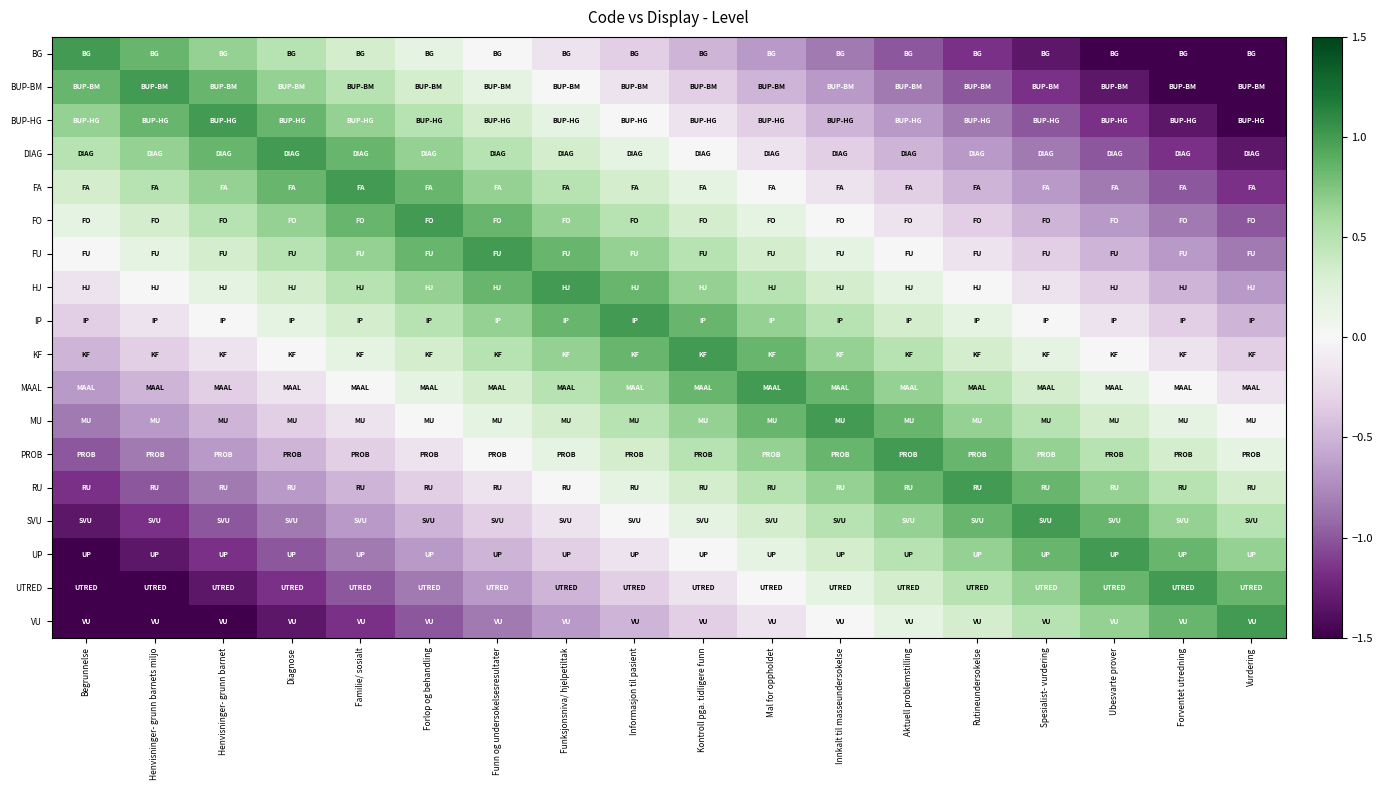

Reading right to left, list all the values displayed in this chart.

BG: Vurdering=-1.8	Forventet utredning=-1.7	Ubesvarte prover=-1.5	Spesialist- vurdering=-1.3	Rutineundersokelse=-1.2	Aktuell problemstilling=-1.0	Innkalt til masseundersokelse=-0.8	Mal for oppholdet=-0.7	Kontroll pga. tidligere funn=-0.5	Informasjon til pasient=-0.3	Funksjonsniva/ hjelpetiltak=-0.2	Funn og undersokelsesresultater=0.0	Forlop og behandling=0.2	Familie/ sosialt=0.3	Diagnose=0.5	Henvisninger- grunn barnet=0.7	Henvisninger- grunn barnets miljo=0.8	Begrunnelse=1.0
BUP-BM: Vurdering=-1.7	Forventet utredning=-1.5	Ubesvarte prover=-1.3	Spesialist- vurdering=-1.2	Rutineundersokelse=-1.0	Aktuell problemstilling=-0.8	Innkalt til masseundersokelse=-0.7	Mal for oppholdet=-0.5	Kontroll pga. tidligere funn=-0.3	Informasjon til pasient=-0.2	Funksjonsniva/ hjelpetiltak=0.0	Funn og undersokelsesresultater=0.2	Forlop og behandling=0.3	Familie/ sosialt=0.5	Diagnose=0.7	Henvisninger- grunn barnet=0.8	Henvisninger- grunn barnets miljo=1.0	Begrunnelse=0.8
BUP-HG: Vurdering=-1.5	Forventet utredning=-1.3	Ubesvarte prover=-1.2	Spesialist- vurdering=-1.0	Rutineundersokelse=-0.8	Aktuell problemstilling=-0.7	Innkalt til masseundersokelse=-0.5	Mal for oppholdet=-0.3	Kontroll pga. tidligere funn=-0.2	Informasjon til pasient=0.0	Funksjonsniva/ hjelpetiltak=0.2	Funn og undersokelsesresultater=0.3	Forlop og behandling=0.5	Familie/ sosialt=0.7	Diagnose=0.8	Henvisninger- grunn barnet=1.0	Henvisninger- grunn barnets miljo=0.8	Begrunnelse=0.7
DIAG: Vurdering=-1.3	Forventet utredning=-1.2	Ubesvarte prover=-1.0	Spesialist- vurdering=-0.8	Rutineundersokelse=-0.7	Aktuell problemstilling=-0.5	Innkalt til masseundersokelse=-0.3	Mal for oppholdet=-0.2	Kontroll pga. tidligere funn=0.0	Informasjon til pasient=0.2	Funksjonsniva/ hjelpetiltak=0.3	Funn og undersokelsesresultater=0.5	Forlop og behandling=0.7	Familie/ sosialt=0.8	Diagnose=1.0	Henvisninger- grunn barnet=0.8	Henvisninger- grunn barnets miljo=0.7	Begrunnelse=0.5
FA: Vurdering=-1.2	Forventet utredning=-1.0	Ubesvarte prover=-0.8	Spesialist- vurdering=-0.7	Rutineundersokelse=-0.5	Aktuell problemstilling=-0.3	Innkalt til masseundersokelse=-0.2	Mal for oppholdet=0.0	Kontroll pga. tidligere funn=0.2	Informasjon til pasient=0.3	Funksjonsniva/ hjelpetiltak=0.5	Funn og undersokelsesresultater=0.7	Forlop og behandling=0.8	Familie/ sosialt=1.0	Diagnose=0.8	Henvisninger- grunn barnet=0.7	Henvisninger- grunn barnets miljo=0.5	Begrunnelse=0.3
FO: Vurdering=-1.0	Forventet utredning=-0.8	Ubesvarte prover=-0.7	Spesialist- vurdering=-0.5	Rutineundersokelse=-0.3	Aktuell problemstilling=-0.2	Innkalt til masseundersokelse=0.0	Mal for oppholdet=0.2	Kontroll pga. tidligere funn=0.3	Informasjon til pasient=0.5	Funksjonsniva/ hjelpetiltak=0.7	Funn og undersokelsesresultater=0.8	Forlop og behandling=1.0	Familie/ sosialt=0.8	Diagnose=0.7	Henvisninger- grunn barnet=0.5	Henvisninger- grunn barnets miljo=0.3	Begrunnelse=0.2
FU: Vurdering=-0.8	Forventet utredning=-0.7	Ubesvarte prover=-0.5	Spesialist- vurdering=-0.3	Rutineundersokelse=-0.2	Aktuell problemstilling=0.0	Innkalt til masseundersokelse=0.2	Mal for oppholdet=0.3	Kontroll pga. tidligere funn=0.5	Informasjon til pasient=0.7	Funksjonsniva/ hjelpetiltak=0.8	Funn og undersokelsesresultater=1.0	Forlop og behandling=0.8	Familie/ sosialt=0.7	Diagnose=0.5	Henvisninger- grunn barnet=0.3	Henvisninger- grunn barnets miljo=0.2	Begrunnelse=0.0
HJ: Vurdering=-0.7	Forventet utredning=-0.5	Ubesvarte prover=-0.3	Spesialist- vurdering=-0.2	Rutineundersokelse=0.0	Aktuell problemstilling=0.2	Innkalt til masseundersokelse=0.3	Mal for oppholdet=0.5	Kontroll pga. tidligere funn=0.7	Informasjon til pasient=0.8	Funksjonsniva/ hjelpetiltak=1.0	Funn og undersokelsesresultater=0.8	Forlop og behandling=0.7	Familie/ sosialt=0.5	Diagnose=0.3	Henvisninger- grunn barnet=0.2	Henvisninger- grunn barnets miljo=0.0	Begrunnelse=-0.2
IP: Vurdering=-0.5	Forventet utredning=-0.3	Ubesvarte prover=-0.2	Spesialist- vurdering=0.0	Rutineundersokelse=0.2	Aktuell problemstilling=0.3	Innkalt til masseundersokelse=0.5	Mal for oppholdet=0.7	Kontroll pga. tidligere funn=0.8	Informasjon til pasient=1.0	Funksjonsniva/ hjelpetiltak=0.8	Funn og undersokelsesresultater=0.7	Forlop og behandling=0.5	Familie/ sosialt=0.3	Diagnose=0.2	Henvisninger- grunn barnet=0.0	Henvisninger- grunn barnets miljo=-0.2	Begrunnelse=-0.3
KF: Vurdering=-0.3	Forventet utredning=-0.2	Ubesvarte prover=0.0	Spesialist- vurdering=0.2	Rutineundersokelse=0.3	Aktuell problemstilling=0.5	Innkalt til masseundersokelse=0.7	Mal for oppholdet=0.8	Kontroll pga. tidligere funn=1.0	Informasjon til pasient=0.8	Funksjonsniva/ hjelpetiltak=0.7	Funn og undersokelsesresultater=0.5	Forlop og behandling=0.3	Familie/ sosialt=0.2	Diagnose=0.0	Henvisninger- grunn barnet=-0.2	Henvisninger- grunn barnets miljo=-0.3	Begrunnelse=-0.5
MAAL: Vurdering=-0.2	Forventet utredning=0.0	Ubesvarte prover=0.2	Spesialist- vurdering=0.3	Rutineundersokelse=0.5	Aktuell problemstilling=0.7	Innkalt til masseundersokelse=0.8	Mal for oppholdet=1.0	Kontroll pga. tidligere funn=0.8	Informasjon til pasient=0.7	Funksjonsniva/ hjelpetiltak=0.5	Funn og undersokelsesresultater=0.3	Forlop og behandling=0.2	Familie/ sosialt=0.0	Diagnose=-0.2	Henvisninger- grunn barnet=-0.3	Henvisninger- grunn barnets miljo=-0.5	Begrunnelse=-0.7
MU: Vurdering=0.0	Forventet utredning=0.2	Ubesvarte prover=0.3	Spesialist- vurdering=0.5	Rutineundersokelse=0.7	Aktuell problemstilling=0.8	Innkalt til masseundersokelse=1.0	Mal for oppholdet=0.8	Kontroll pga. tidligere funn=0.7	Informasjon til pasient=0.5	Funksjonsniva/ hjelpetiltak=0.3	Funn og undersokelsesresultater=0.2	Forlop og behandling=0.0	Familie/ sosialt=-0.2	Diagnose=-0.3	Henvisninger- grunn barnet=-0.5	Henvisninger- grunn barnets miljo=-0.7	Begrunnelse=-0.8
PROB: Vurdering=0.2	Forventet utredning=0.3	Ubesvarte prover=0.5	Spesialist- vurdering=0.7	Rutineundersokelse=0.8	Aktuell problemstilling=1.0	Innkalt til masseundersokelse=0.8	Mal for oppholdet=0.7	Kontroll pga. tidligere funn=0.5	Informasjon til pasient=0.3	Funksjonsniva/ hjelpetiltak=0.2	Funn og undersokelsesresultater=0.0	Forlop og behandling=-0.2	Familie/ sosialt=-0.3	Diagnose=-0.5	Henvisninger- grunn barnet=-0.7	Henvisninger- grunn barnets miljo=-0.8	Begrunnelse=-1.0
RU: Vurdering=0.3	Forventet utredning=0.5	Ubesvarte prover=0.7	Spesialist- vurdering=0.8	Rutineundersokelse=1.0	Aktuell problemstilling=0.8	Innkalt til masseundersokelse=0.7	Mal for oppholdet=0.5	Kontroll pga. tidligere funn=0.3	Informasjon til pasient=0.2	Funksjonsniva/ hjelpetiltak=0.0	Funn og undersokelsesresultater=-0.2	Forlop og behandling=-0.3	Familie/ sosialt=-0.5	Diagnose=-0.7	Henvisninger- grunn barnet=-0.8	Henvisninger- grunn barnets miljo=-1.0	Begrunnelse=-1.2
SVU: Vurdering=0.5	Forventet utredning=0.7	Ubesvarte prover=0.8	Spesialist- vurdering=1.0	Rutineundersokelse=0.8	Aktuell problemstilling=0.7	Innkalt til masseundersokelse=0.5	Mal for oppholdet=0.3	Kontroll pga. tidligere funn=0.2	Informasjon til pasient=0.0	Funksjonsniva/ hjelpetiltak=-0.2	Funn og undersokelsesresultater=-0.3	Forlop og behandling=-0.5	Familie/ sosialt=-0.7	Diagnose=-0.8	Henvisninger- grunn barnet=-1.0	Henvisninger- grunn barnets miljo=-1.2	Begrunnelse=-1.3
UP: Vurdering=0.7	Forventet utredning=0.8	Ubesvarte prover=1.0	Spesialist- vurdering=0.8	Rutineundersokelse=0.7	Aktuell problemstilling=0.5	Innkalt til masseundersokelse=0.3	Mal for oppholdet=0.2	Kontroll pga. tidligere funn=0.0	Informasjon til pasient=-0.2	Funksjonsniva/ hjelpetiltak=-0.3	Funn og undersokelsesresultater=-0.5	Forlop og behandling=-0.7	Familie/ sosialt=-0.8	Diagnose=-1.0	Henvisninger- grunn barnet=-1.2	Henvisninger- grunn barnets miljo=-1.3	Begrunnelse=-1.5
UTRED: Vurdering=0.8	Forventet utredning=1.0	Ubesvarte prover=0.8	Spesialist- vurdering=0.7	Rutineundersokelse=0.5	Aktuell problemstilling=0.3	Innkalt til masseundersokelse=0.2	Mal for oppholdet=0.0	Kontroll pga. tidligere funn=-0.2	Informasjon til pasient=-0.3	Funksjonsniva/ hjelpetiltak=-0.5	Funn og undersokelsesresultater=-0.7	Forlop og behandling=-0.8	Familie/ sosialt=-1.0	Diagnose=-1.2	Henvisninger- grunn barnet=-1.3	Henvisninger- grunn barnets miljo=-1.5	Begrunnelse=-1.7
VU: Vurdering=1.0	Forventet utredning=0.8	Ubesvarte prover=0.7	Spesialist- vurdering=0.5	Rutineundersokelse=0.3	Aktuell problemstilling=0.2	Innkalt til masseundersokelse=0.0	Mal for oppholdet=-0.2	Kontroll pga. tidligere funn=-0.3	Informasjon til pasient=-0.5	Funksjonsniva/ hjelpetiltak=-0.7	Funn og undersokelsesresultater=-0.8	Forlop og behandling=-1.0	Familie/ sosialt=-1.2	Diagnose=-1.3	Henvisninger- grunn barnet=-1.5	Henvisninger- grunn barnets miljo=-1.7	Begrunnelse=-1.8